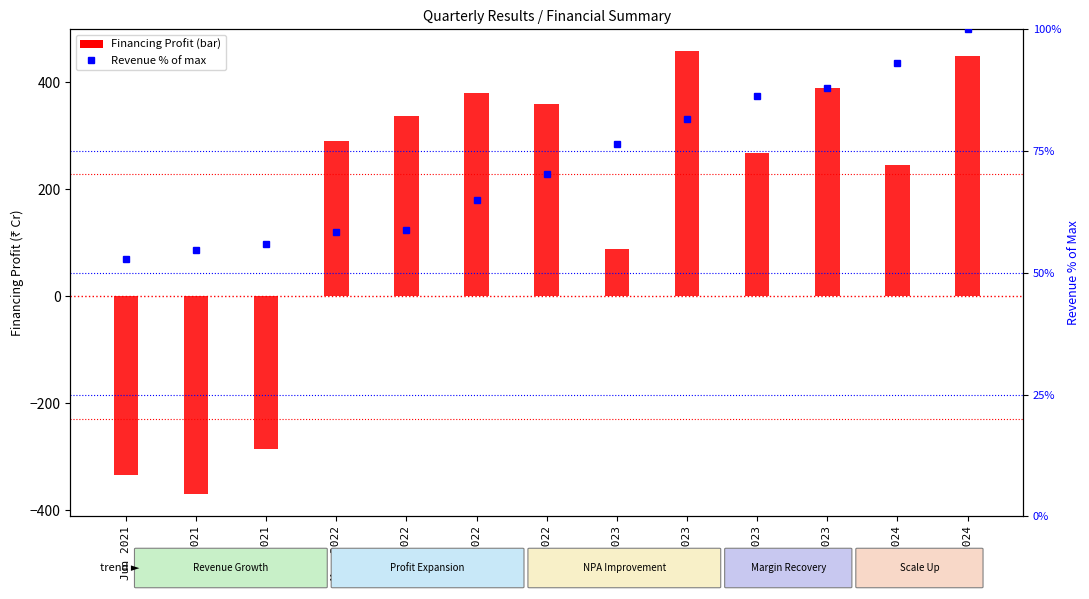

How many data points in Revenue % of max are above 70?

7